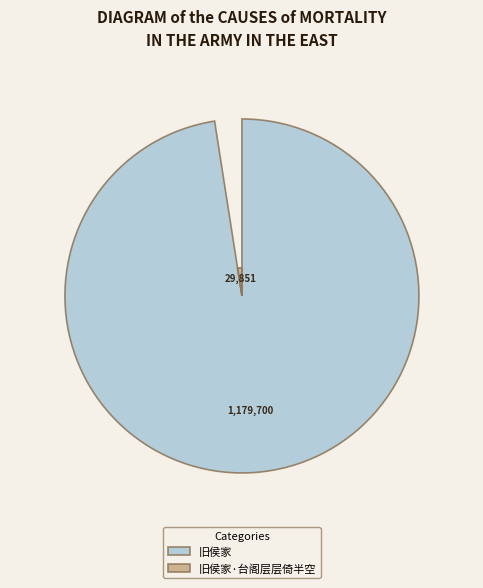

To the nearest percent, what portion does 旧侯家 represent?

98%